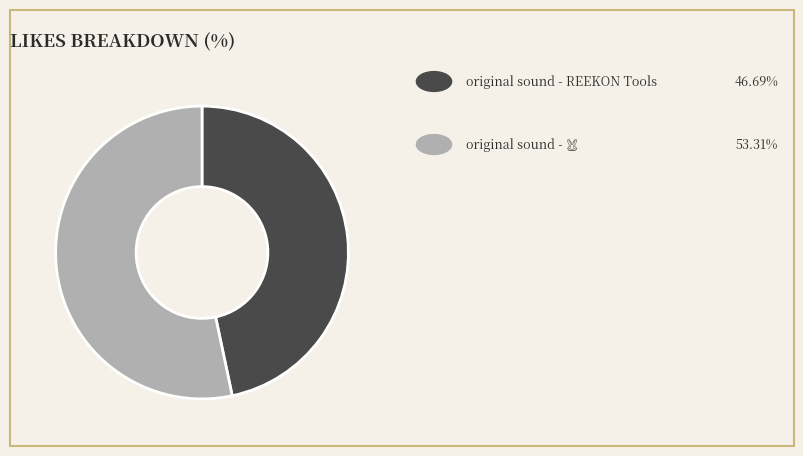

Does any single category account for the majority?

Yes